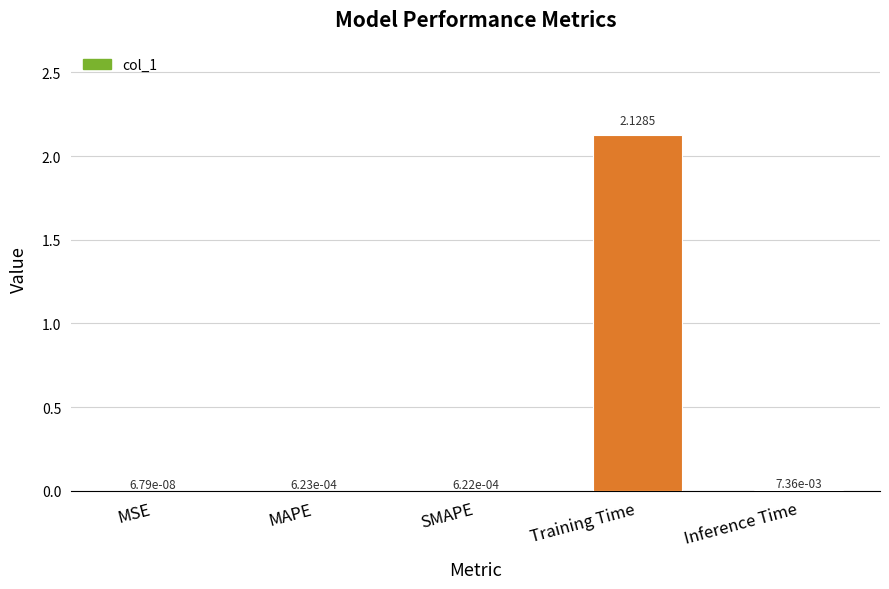

Are the bars horizontal?

No